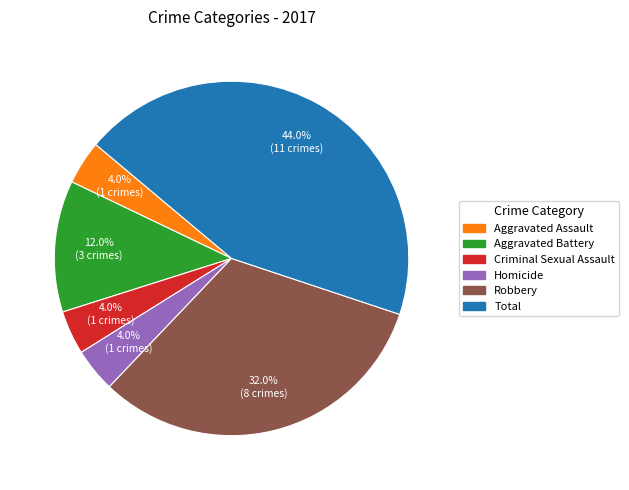

To the nearest percent, what is the average slice percentage?

17%